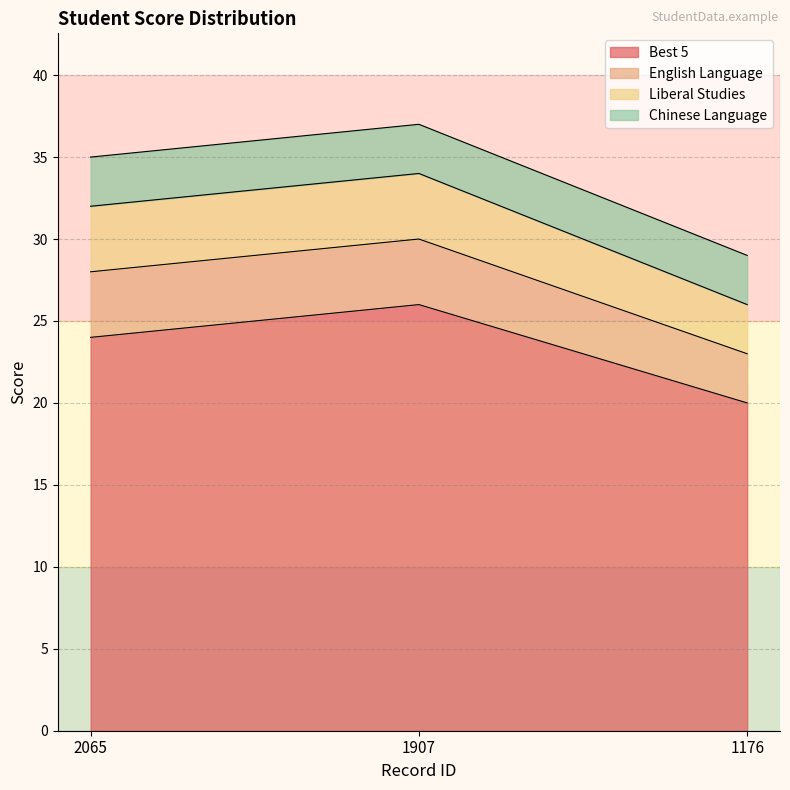

List the series in order of their peak value, highest first.

Best 5, English Language, Liberal Studies, Chinese Language